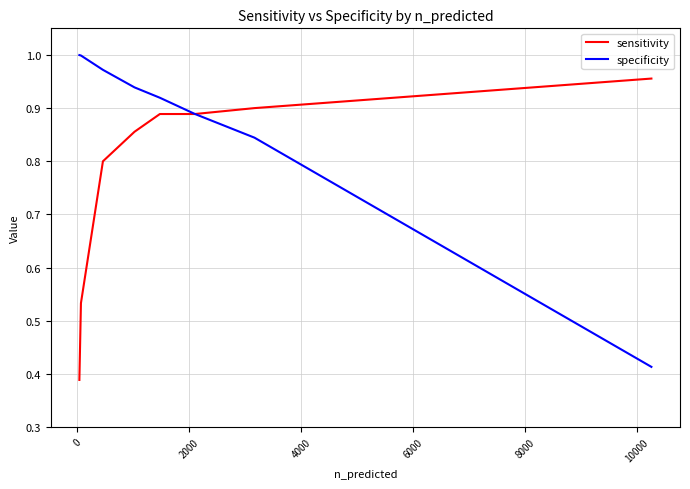

Which series has the largest total across all categories?

specificity